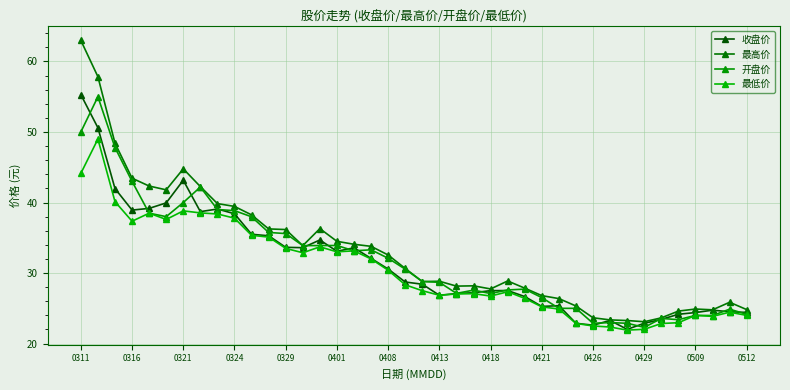

Which series has the largest range (max minus min)?

最高价